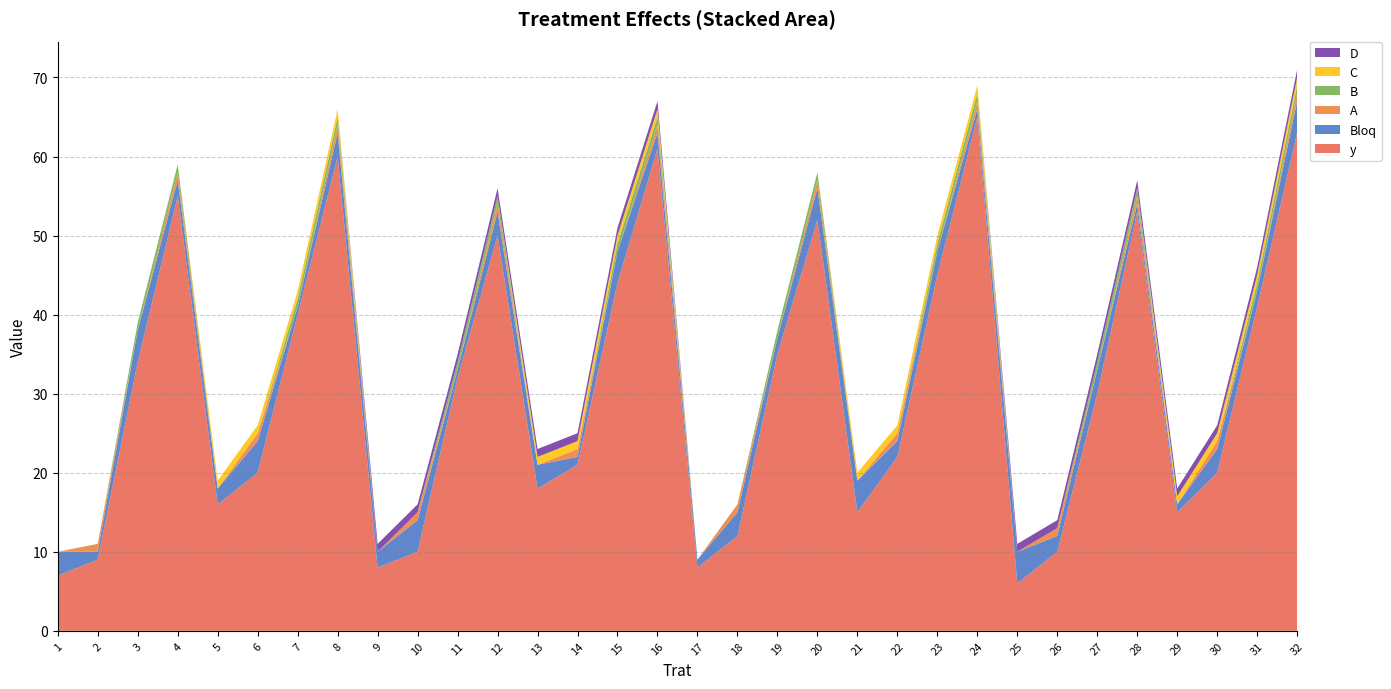

Reading left to right, extract all data points from this chart.

y: 7	9	34	55	16	20	40	60	8	10	32	50	18	21	44	61	8	12	35	52	15	22	45	65	6	10	30	53	15	20	41	63
Bloq: 3	1	4	2	2	4	1	3	2	4	1	3	3	1	4	2	1	3	2	4	4	2	3	1	4	2	3	1	1	3	2	4
A: 0	1	0	1	0	1	0	1	0	1	0	1	0	1	0	1	0	1	0	1	0	1	0	1	0	1	0	1	0	1	0	1
B: 0	0	1	1	0	0	1	1	0	0	1	1	0	0	1	1	0	0	1	1	0	0	1	1	0	0	1	1	0	0	1	1
C: 0	0	0	0	1	1	1	1	0	0	0	0	1	1	1	1	0	0	0	0	1	1	1	1	0	0	0	0	1	1	1	1
D: 0	0	0	0	0	0	0	0	1	1	1	1	1	1	1	1	0	0	0	0	0	0	0	0	1	1	1	1	1	1	1	1